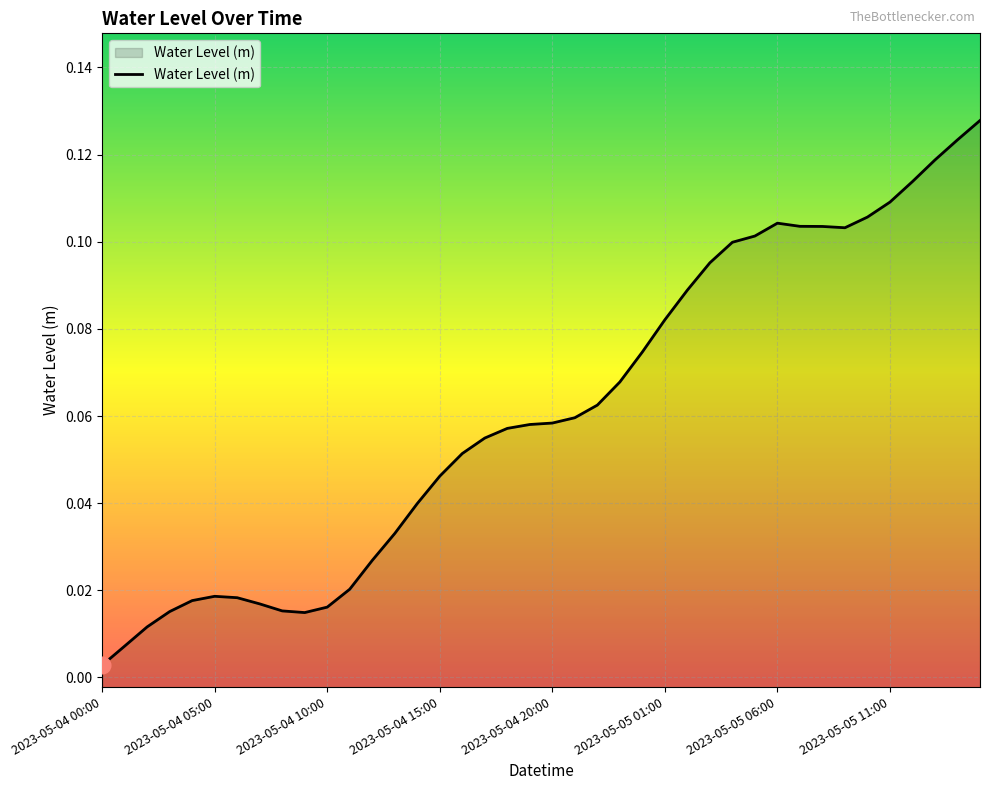

Is it true that the value at 27 is 0.1?

True